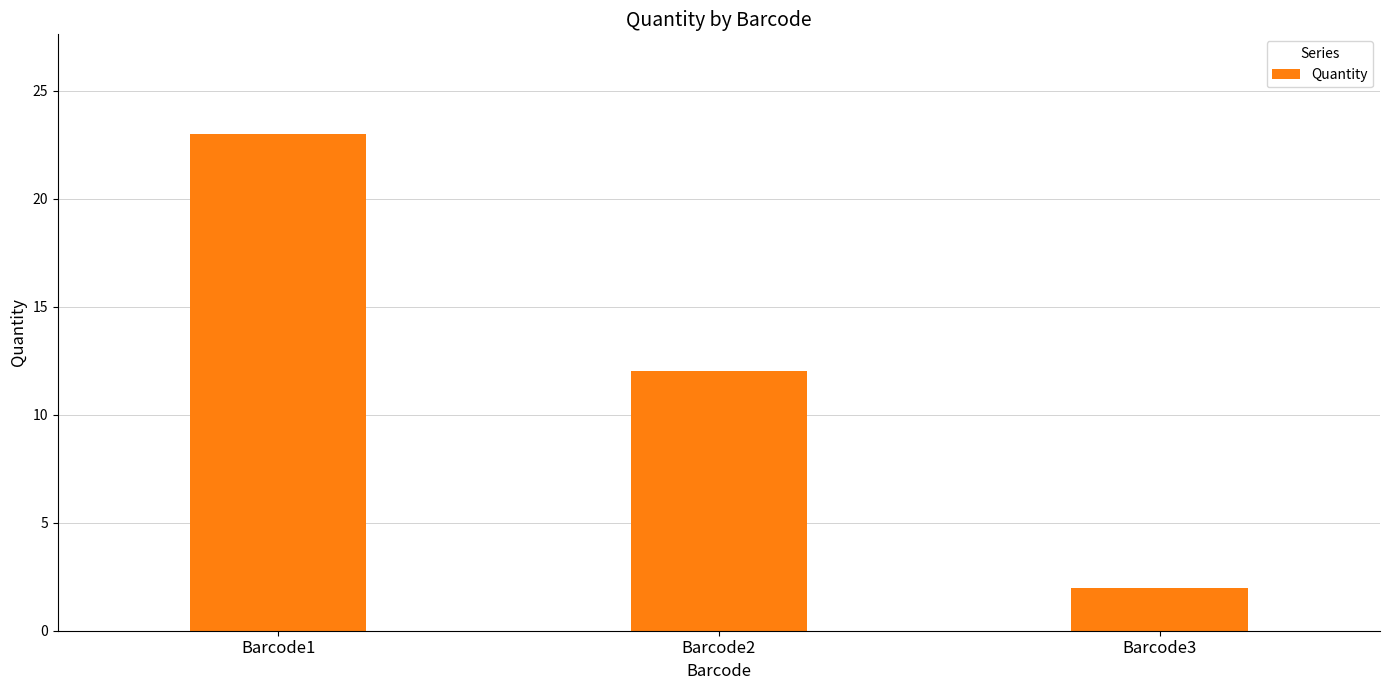

Which has a higher value, Barcode1 or Barcode3?

Barcode1